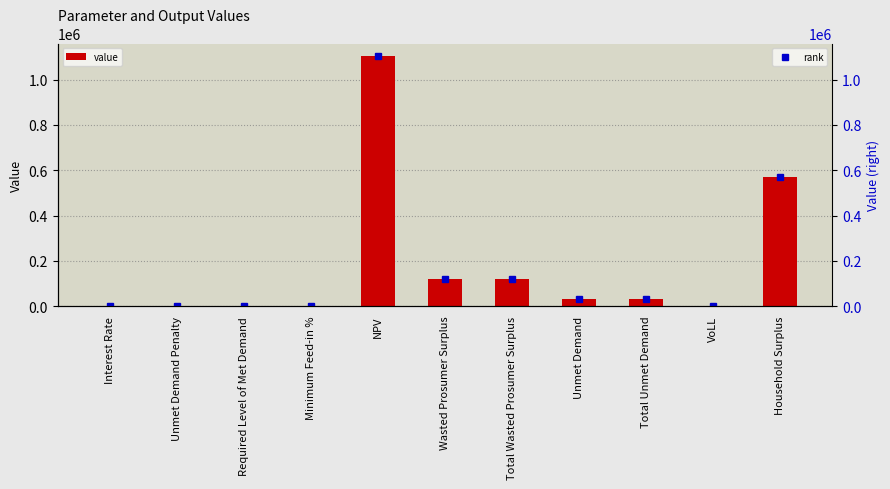

The chart shows a value of 373980.1 at Unmet Demand Penalty. True or false?

False